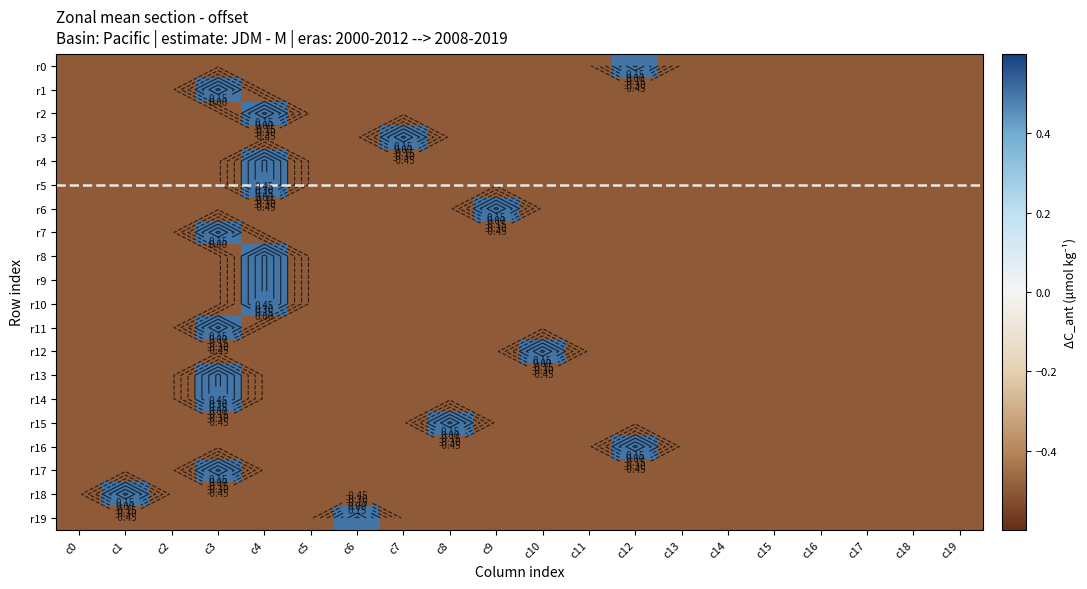

The r12 series shows -0.2 at c14. True or false?

False